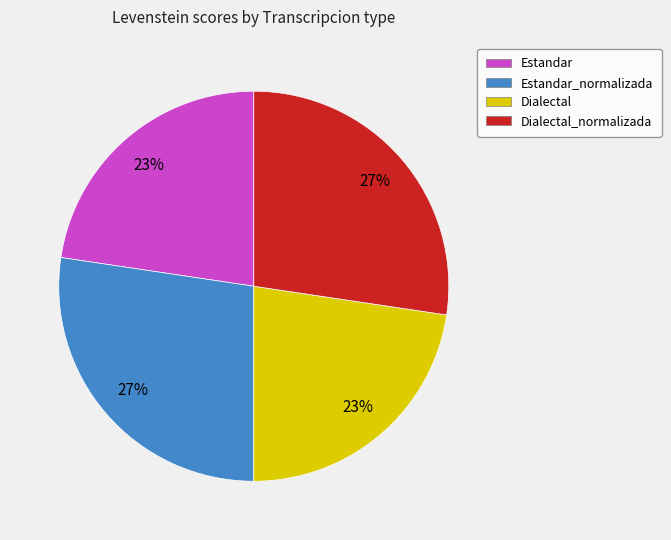

Between Estandar_normalizada and Estandar, which is larger?

Estandar_normalizada